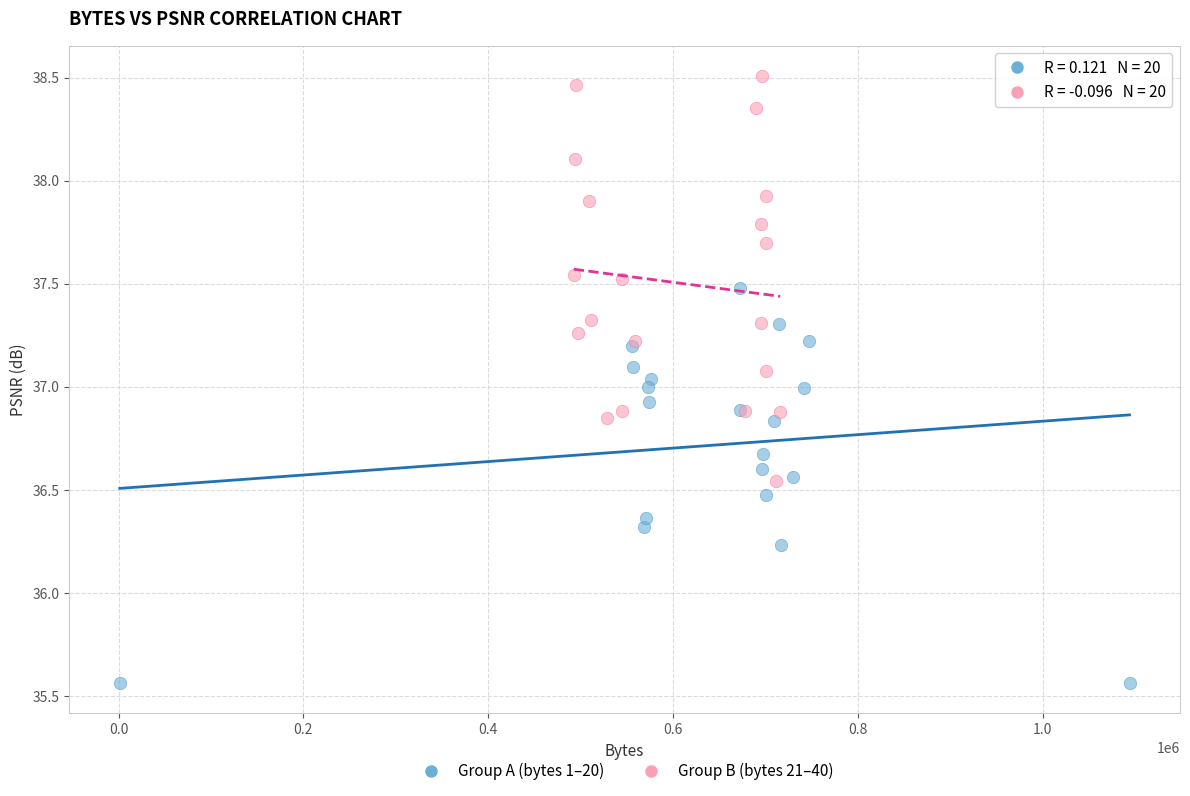

Which series reaches the maximum Y coordinate?

Group B (bytes 21–40)